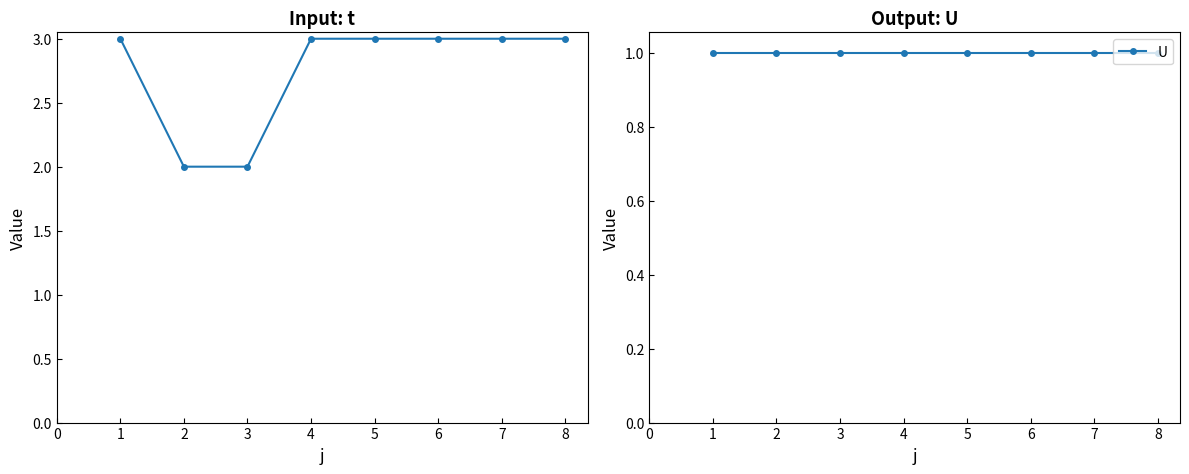

True or false: U and t cross at least once.

False